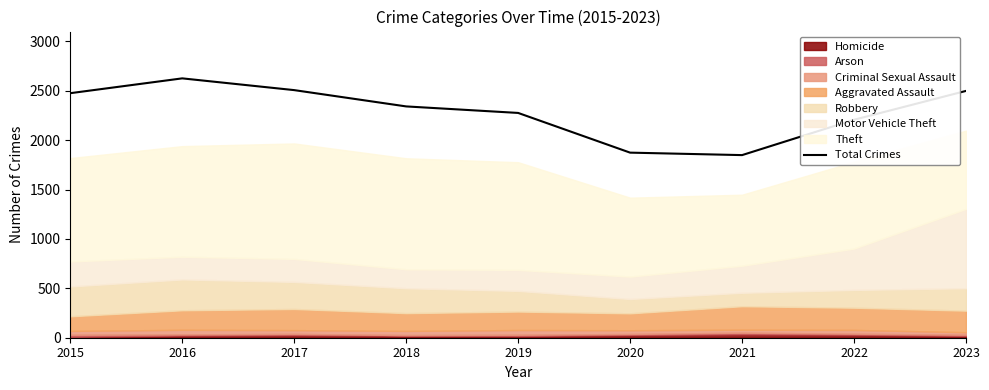

How many interior local peaks (higher than both neighbors) does the data have?

1